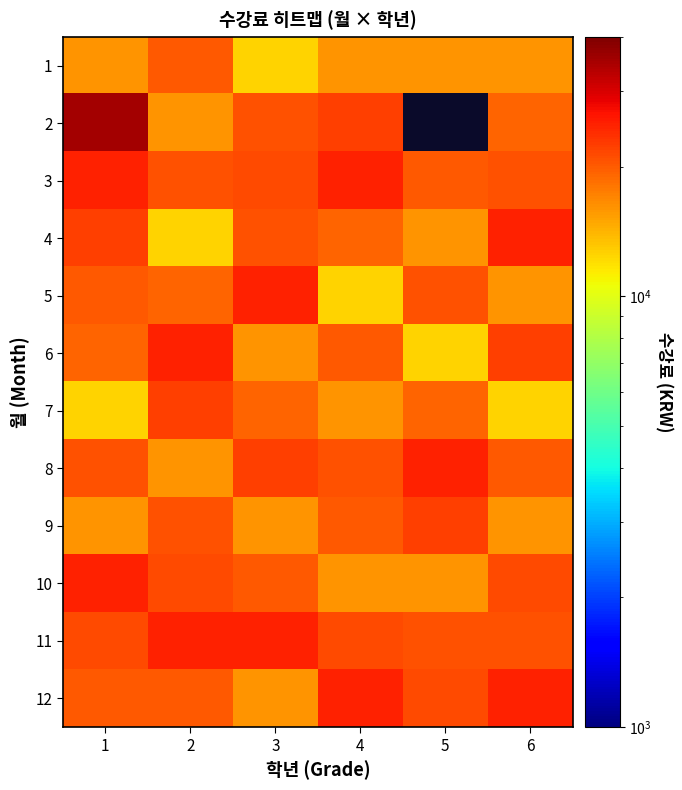

Which has a higher value, 4 or 2?

2